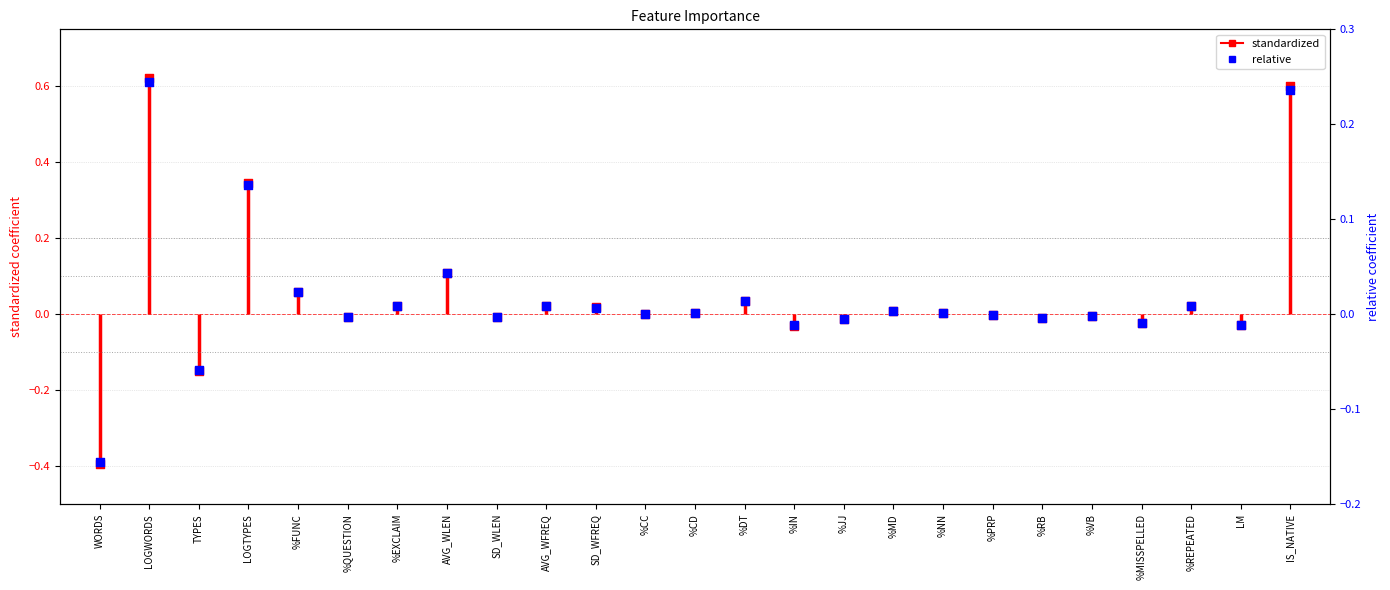

What are all the series names shown in the legend?

standardized, relative